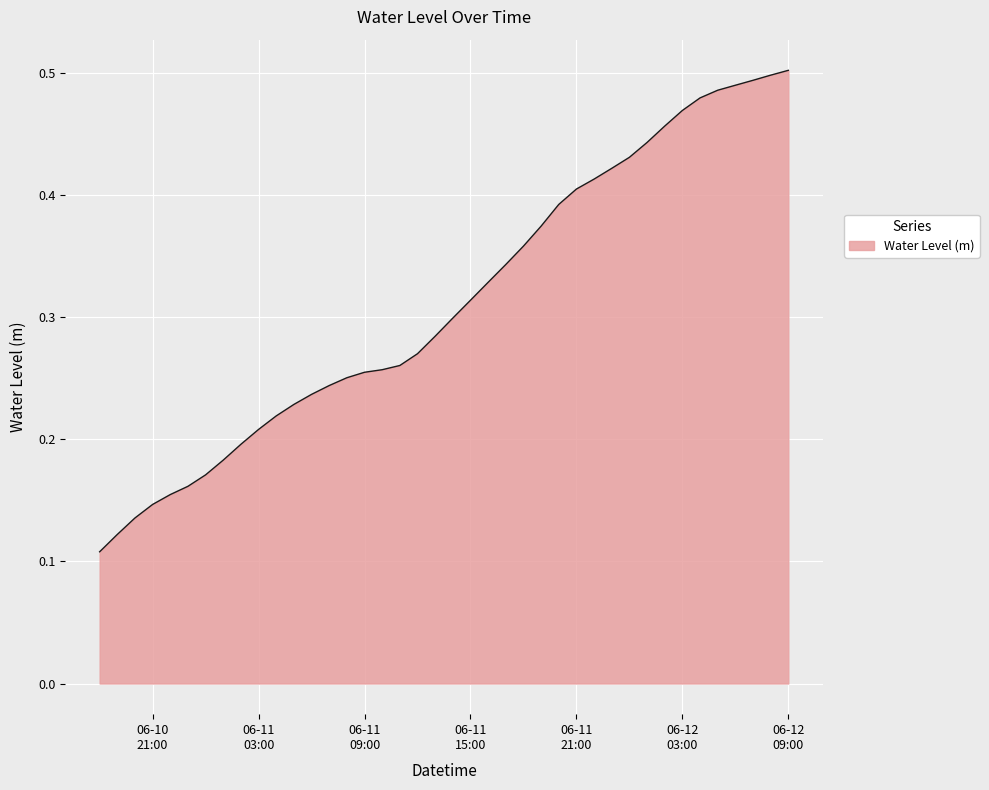

Is this an area chart (filled region under the line)?

Yes